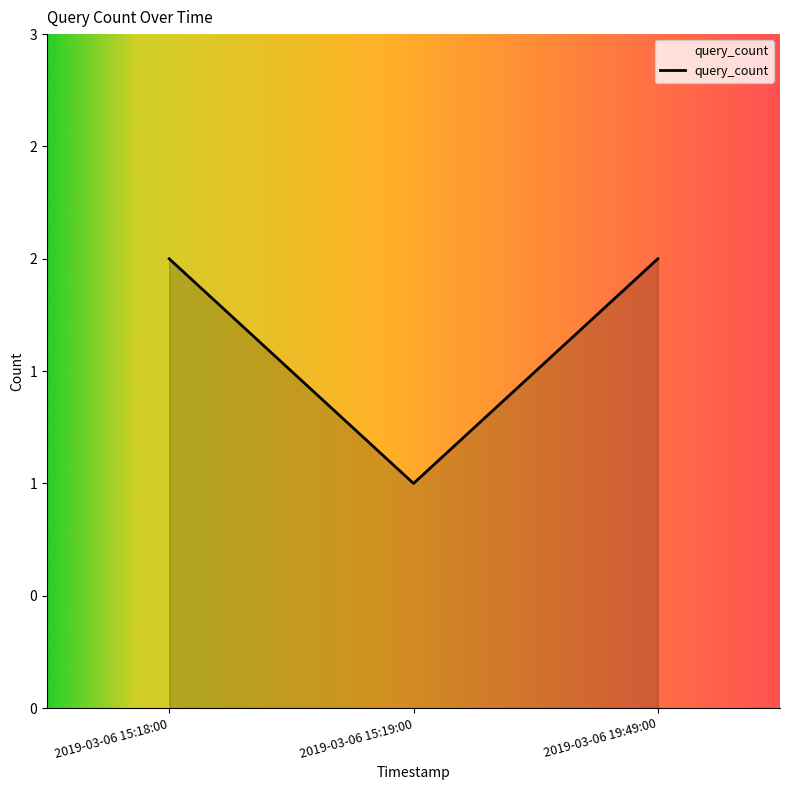

Does the chart display data point markers on the line(s)?

No